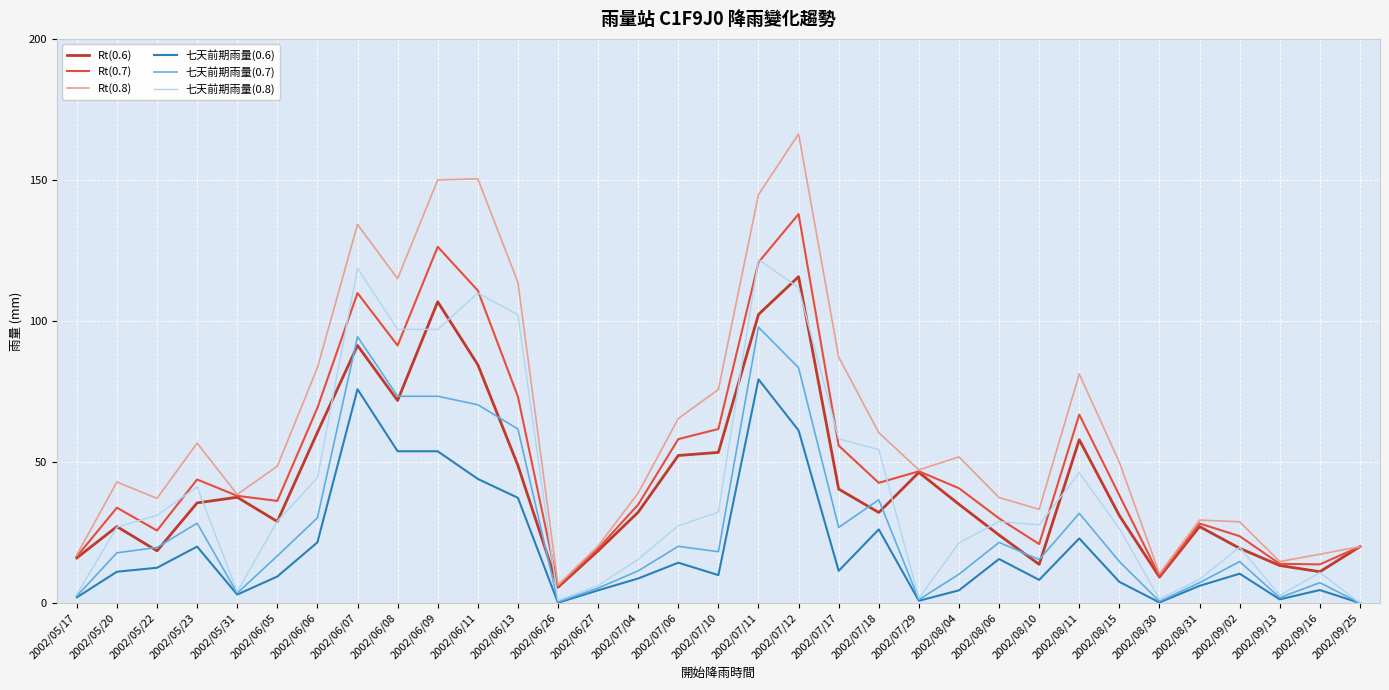

Where does the Rt(0.7) series first go above 38?

2002/05/23